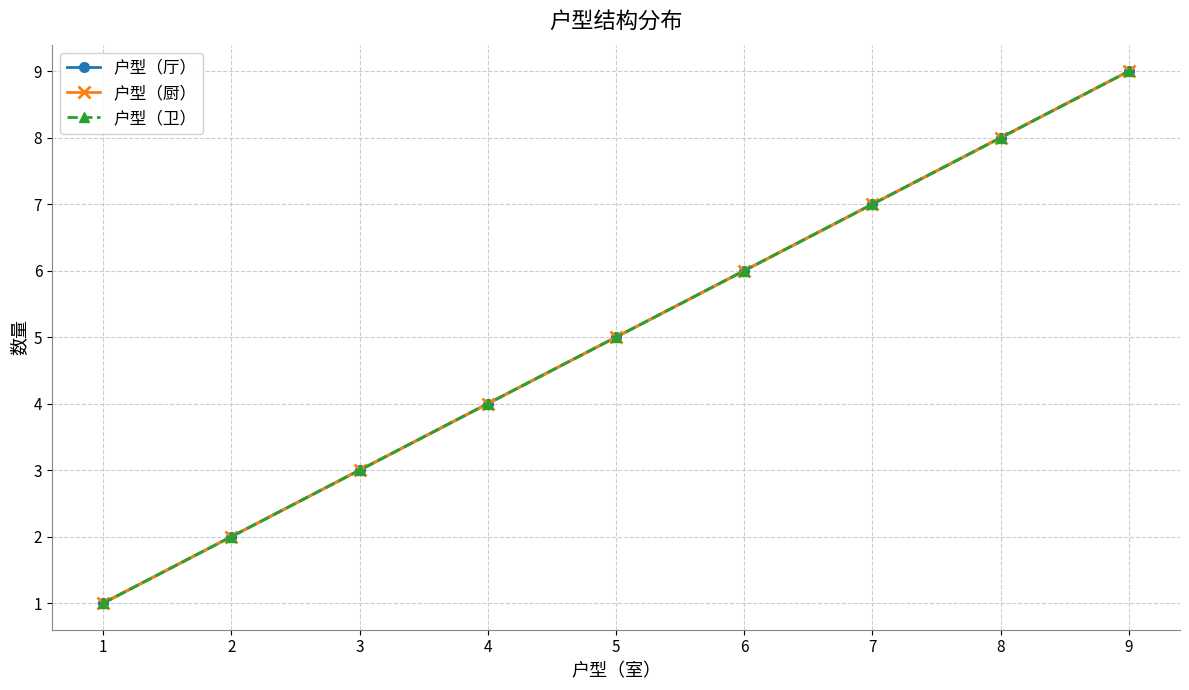

Is this an area chart (filled region under the line)?

No